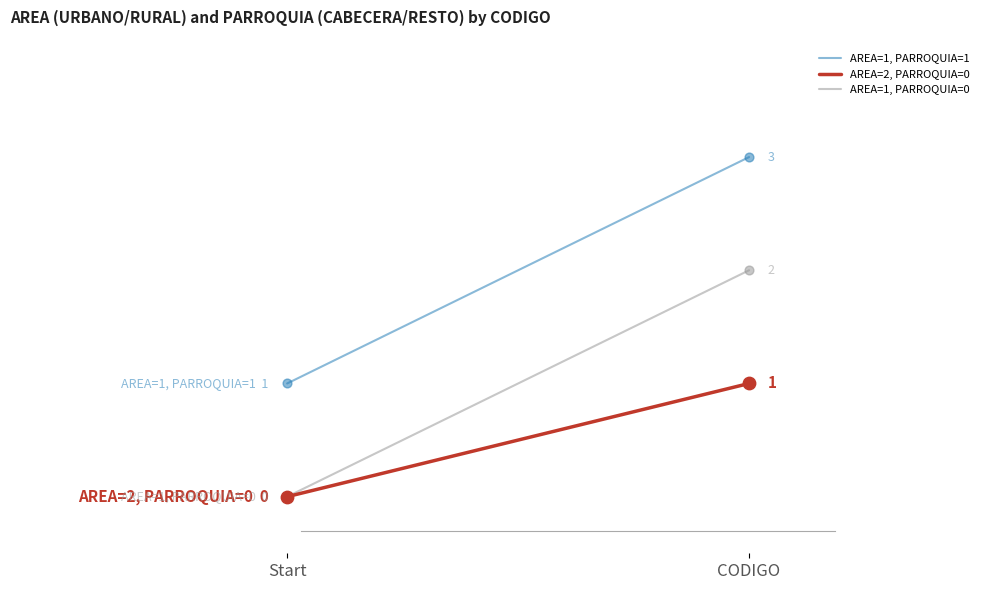

Which series reaches the minimum Y coordinate?

AREA=2, PARROQUIA=0